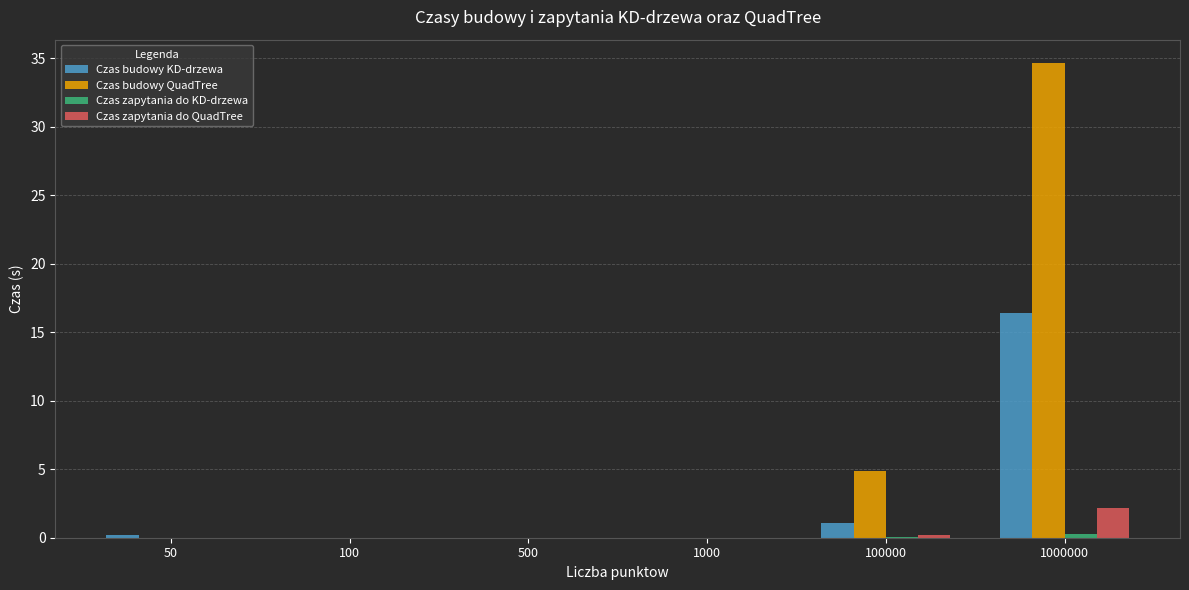

True or false: Czas budowy QuadTree has a value of 0.0 at 100.

True